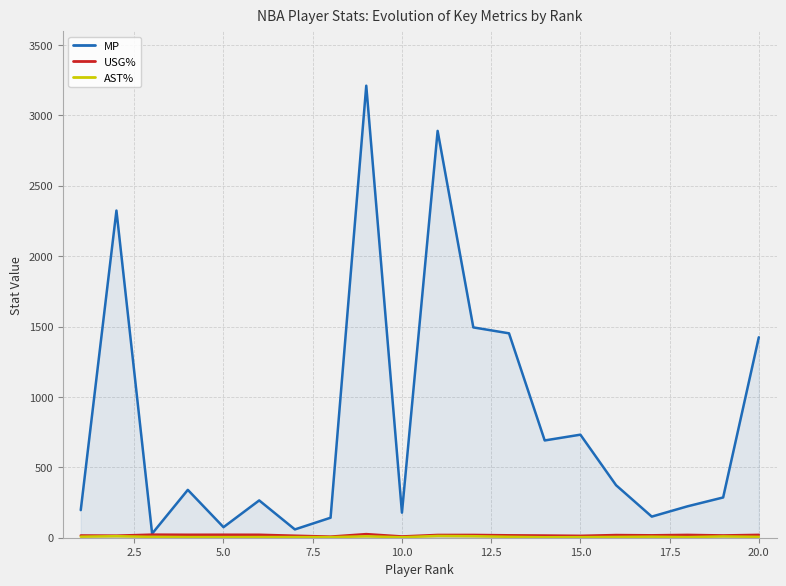

What is the maximum value shown in the chart?

3211.0